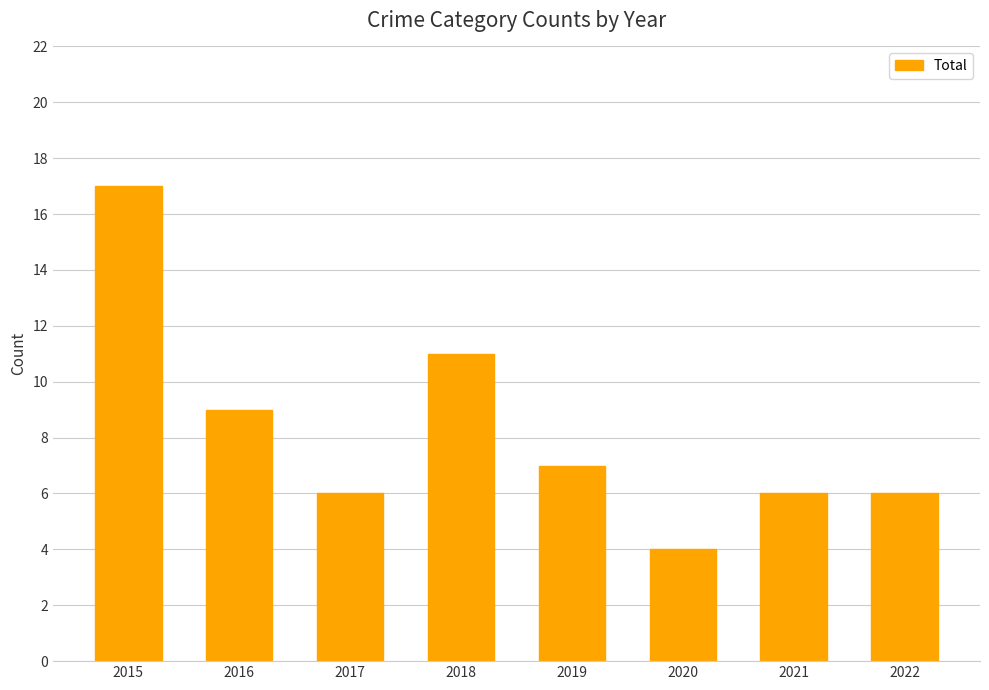

The value at 2018 is 19. True or false?

False